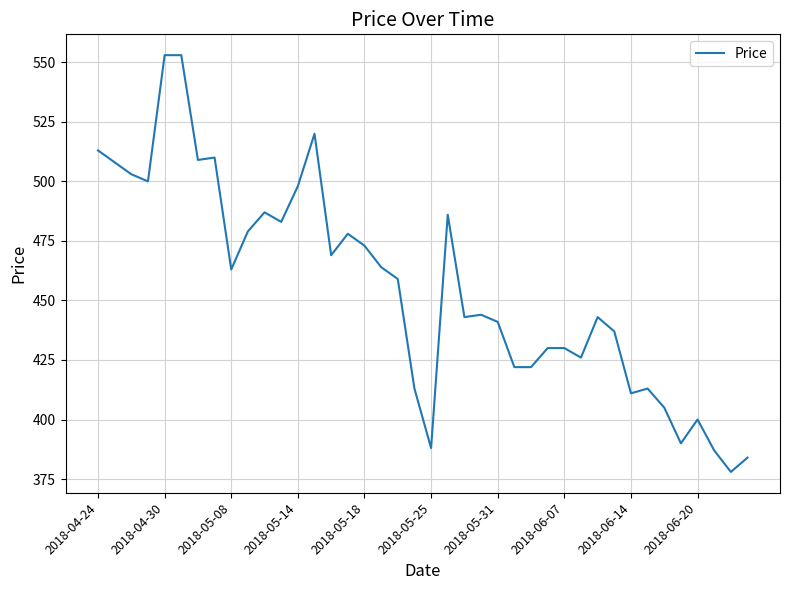

What is the minimum value shown in the chart?

378